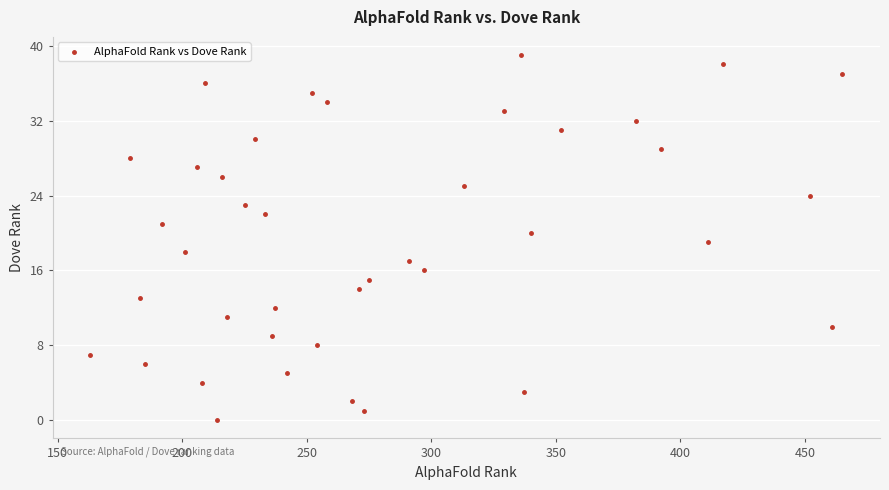

What is the range of Y values (max minus min)?

39